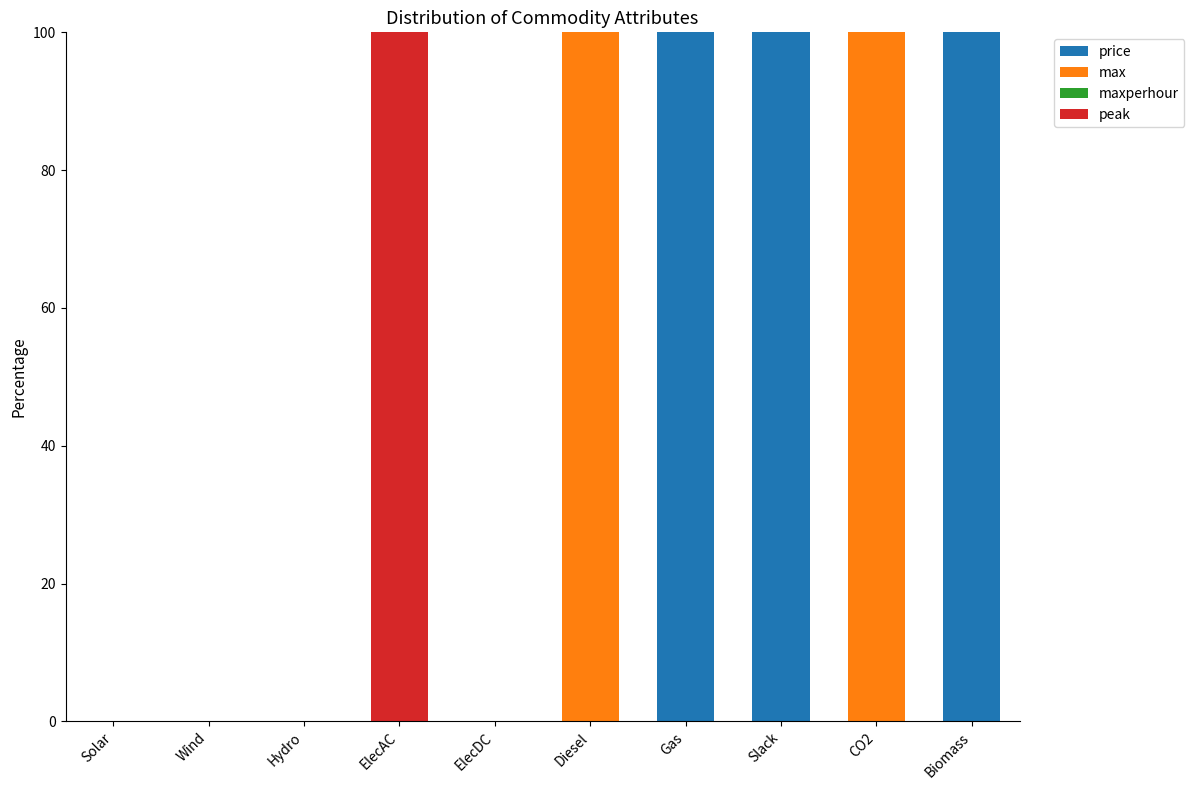

What is the total value across all series at Gas?

100.0